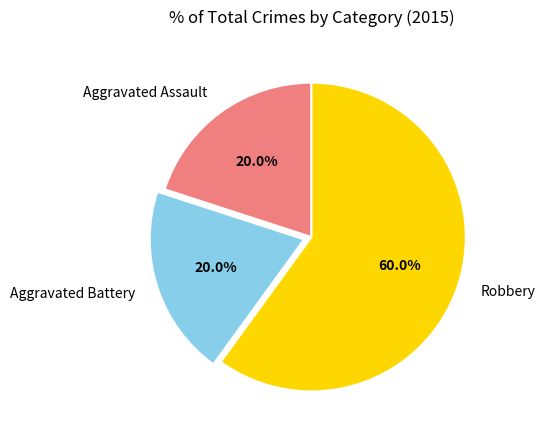

Which slice is the largest?

Robbery